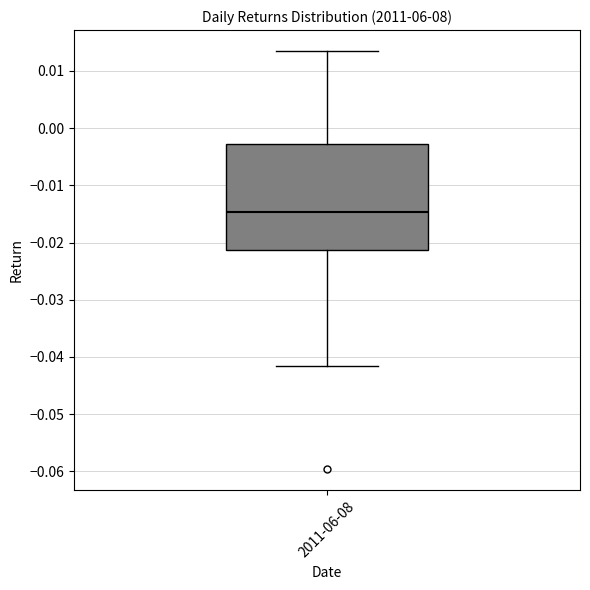

Where does the upper whisker of the box for 2011-06-08 end on the y-axis? The values are not printed on the chart, so give them approximately, as read against the axis.

0.013